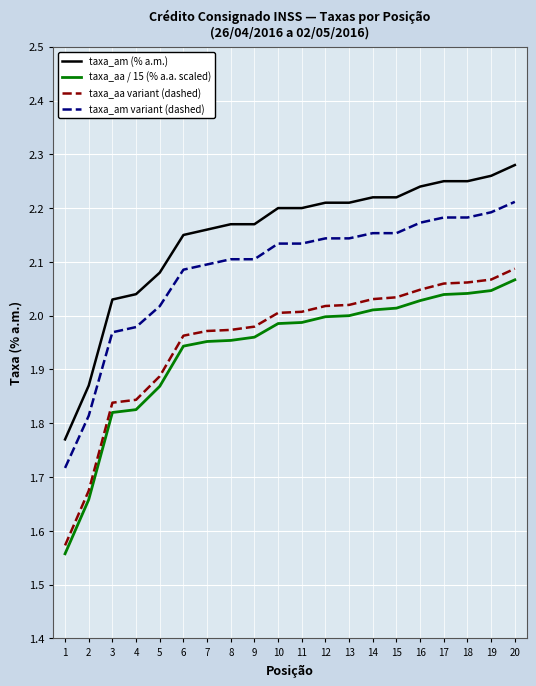

Which series changed the most between 3 and 6?

taxa_aa variant (dashed)